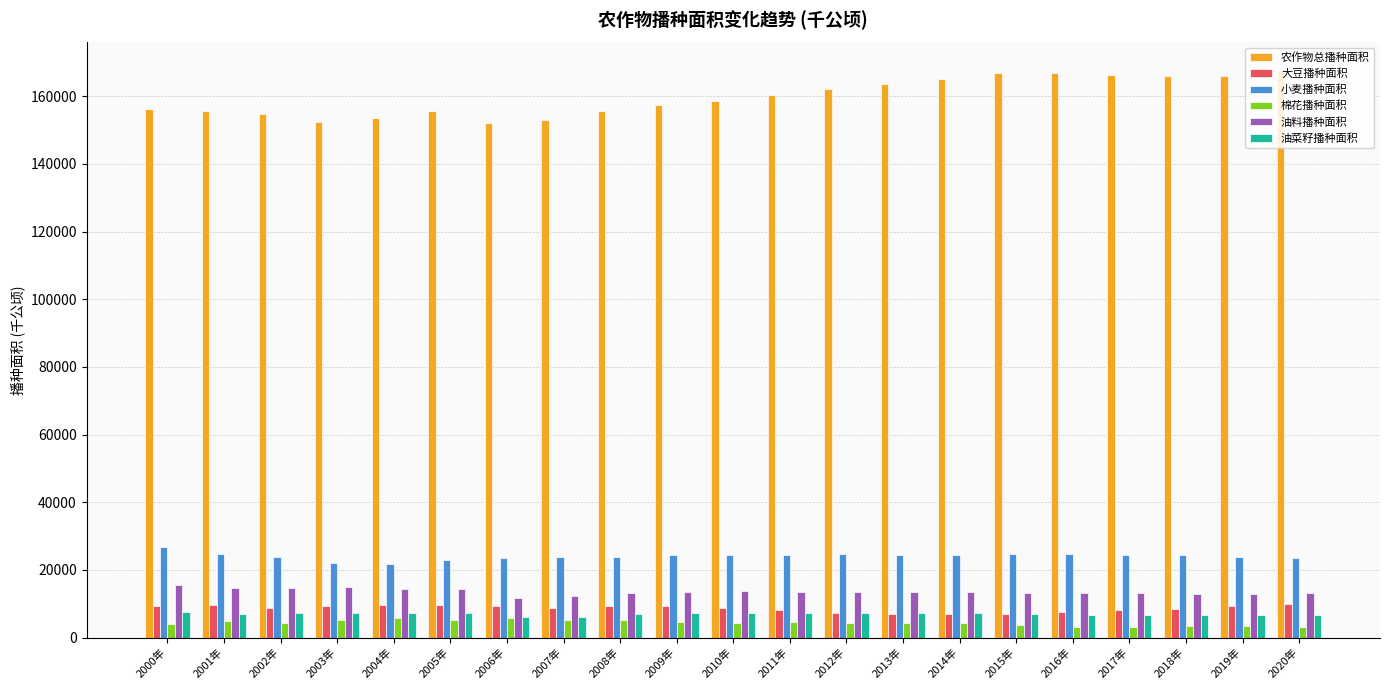

What position from the right is 2013年?

8